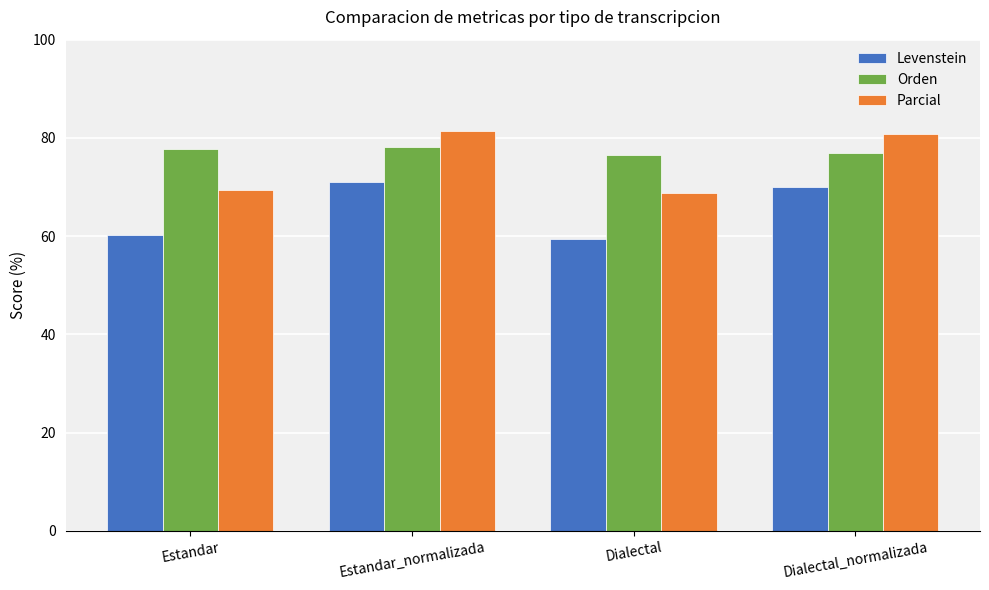

Reading left to right, what are all the values shown in this chart?

Levenstein: 60.2	70.9	59.4	70.1
Orden: 77.6	78.1	76.6	77.0
Parcial: 69.3	81.3	68.7	80.8